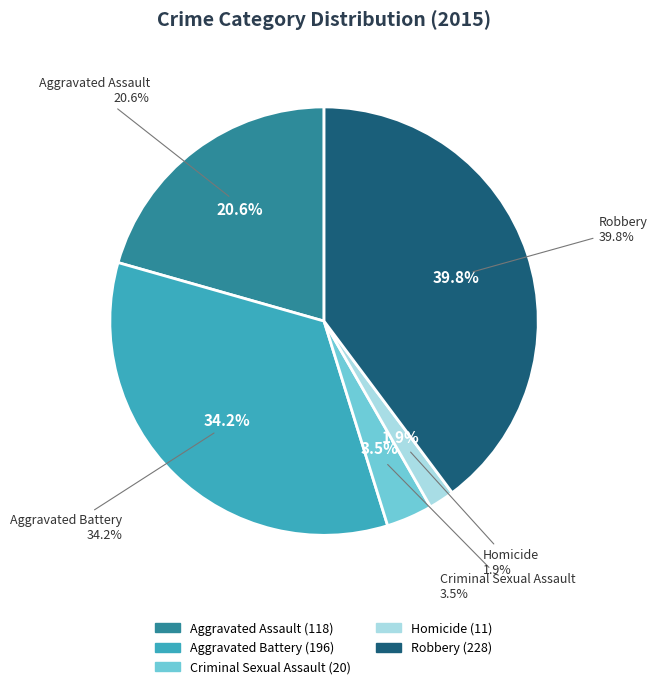

To the nearest percent, what portion does Criminal Sexual Assault represent?

3%